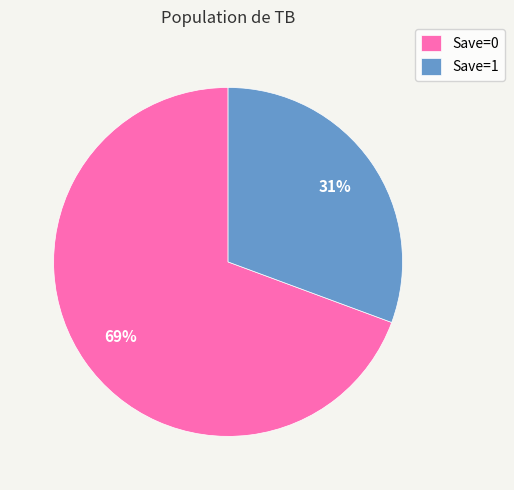

To the nearest percent, what portion does Save=1 represent?

31%